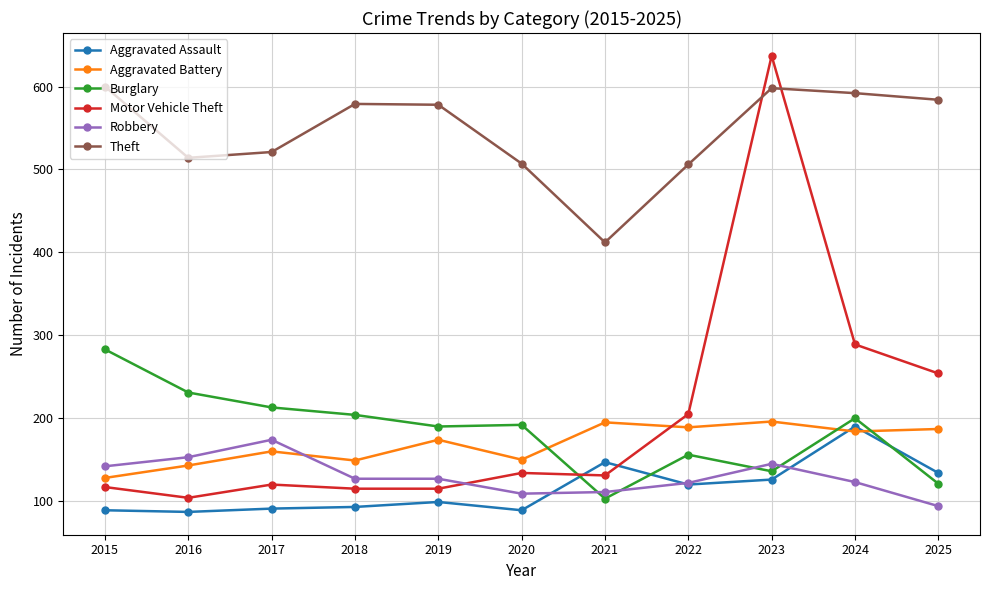

Which category has the highest value across all series?

2023